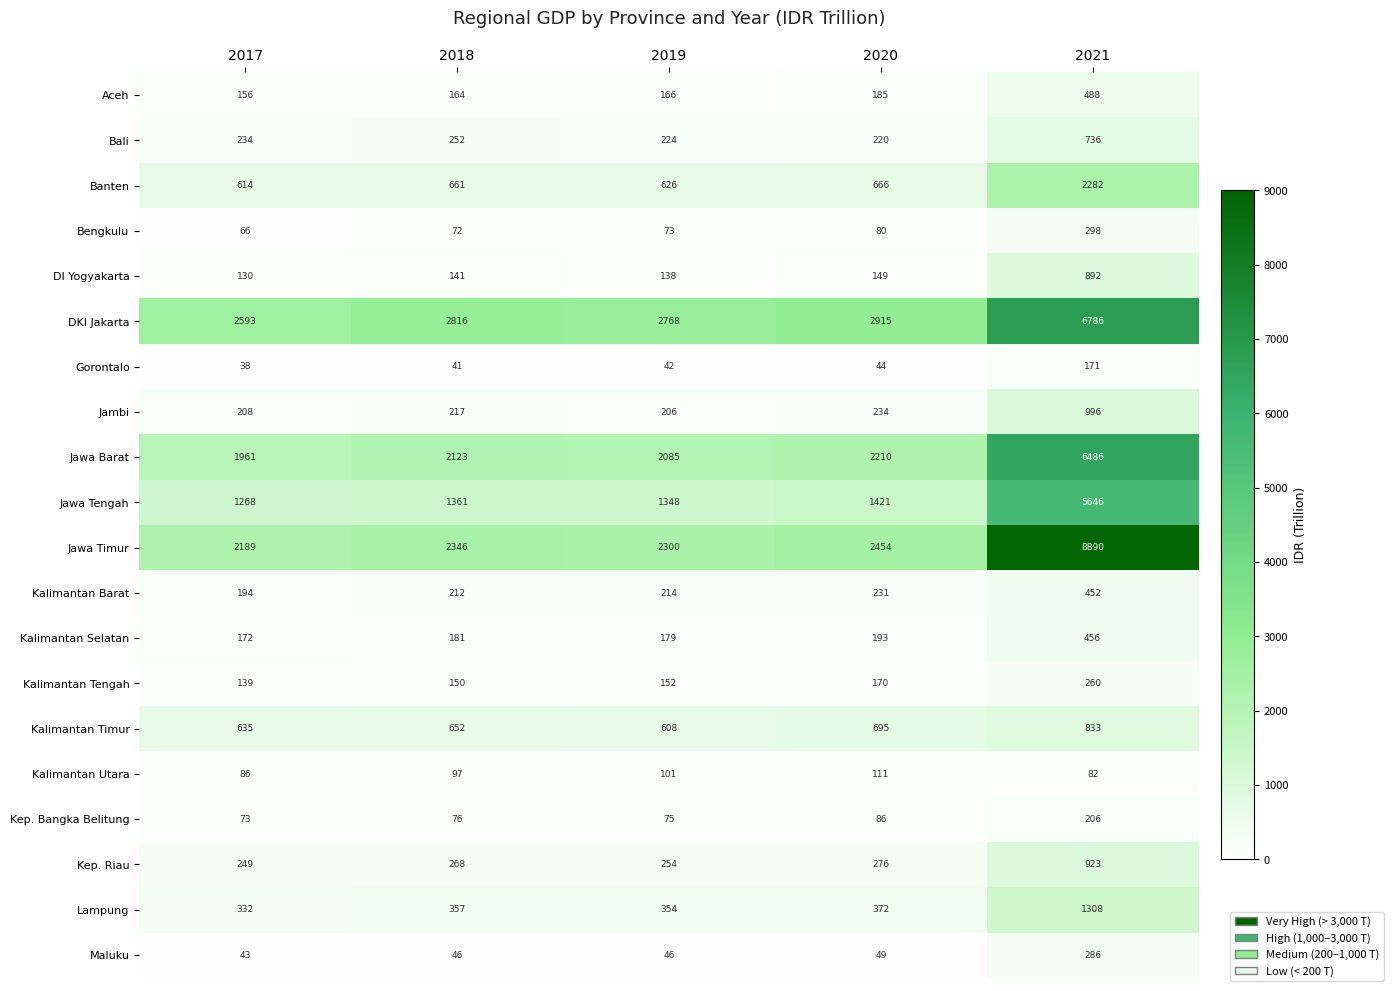

What is the difference between the highest and lowest values at 2017?

2555